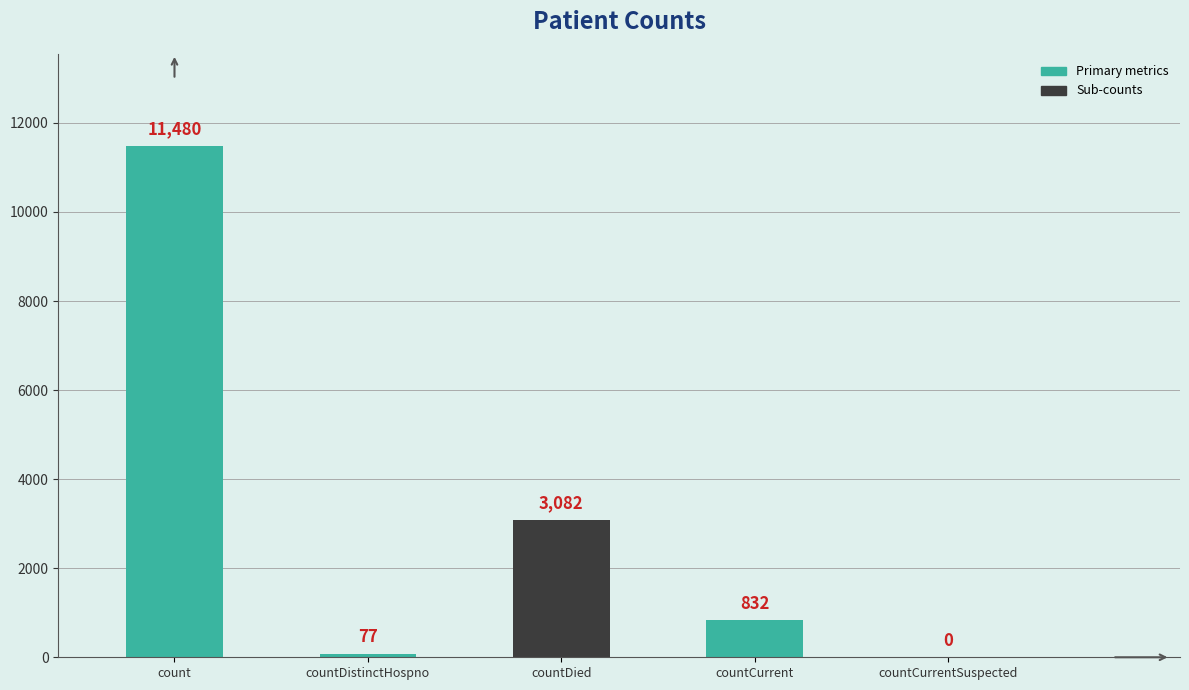

How many categories are shown in the chart?

5